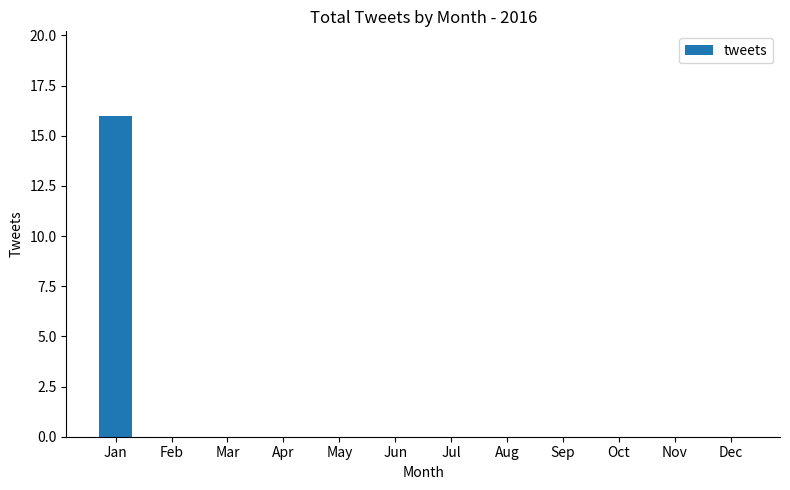

How many distinct data groups are displayed?

1